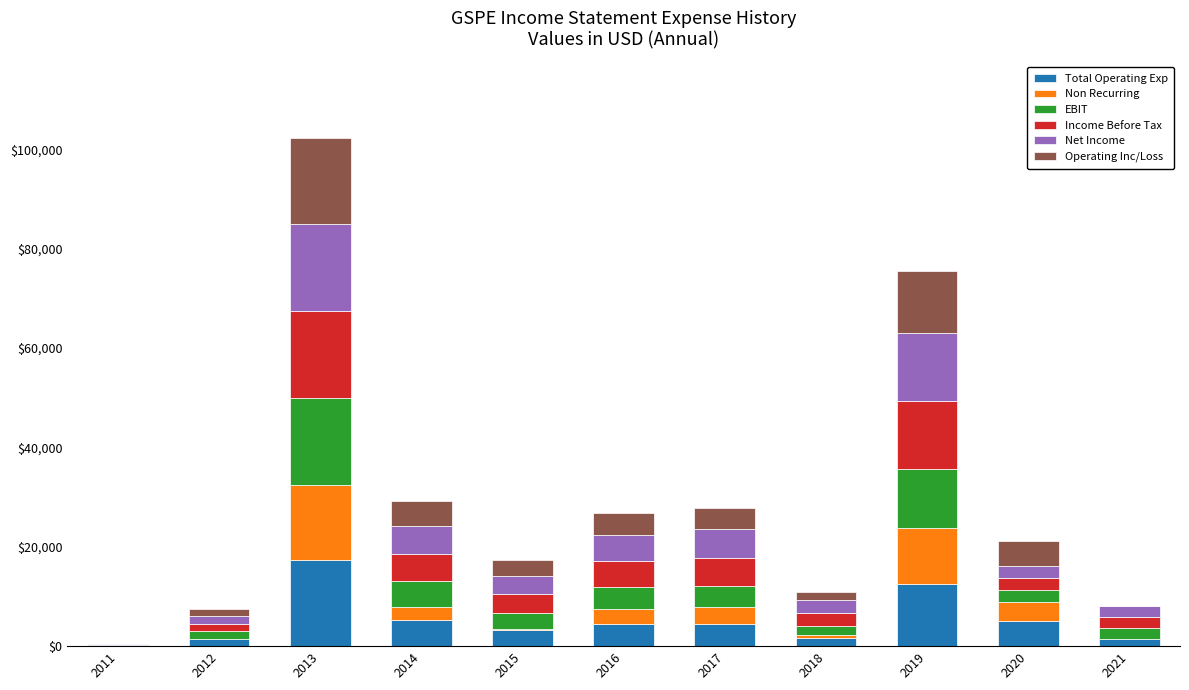

What is the sum of all Total Operating Exp values?

57200